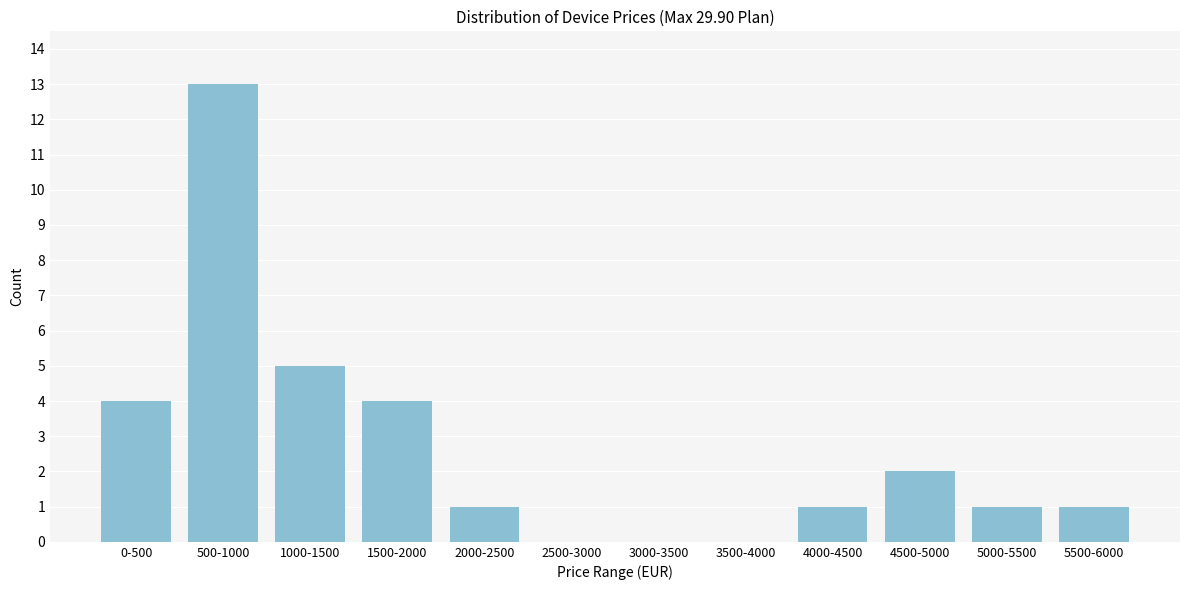

Reading left to right, list all the values displayed in this chart.

0-500=4	500-1000=13	1000-1500=5	1500-2000=4	2000-2500=1	2500-3000=0	3000-3500=0	3500-4000=0	4000-4500=1	4500-5000=2	5000-5500=1	5500-6000=1